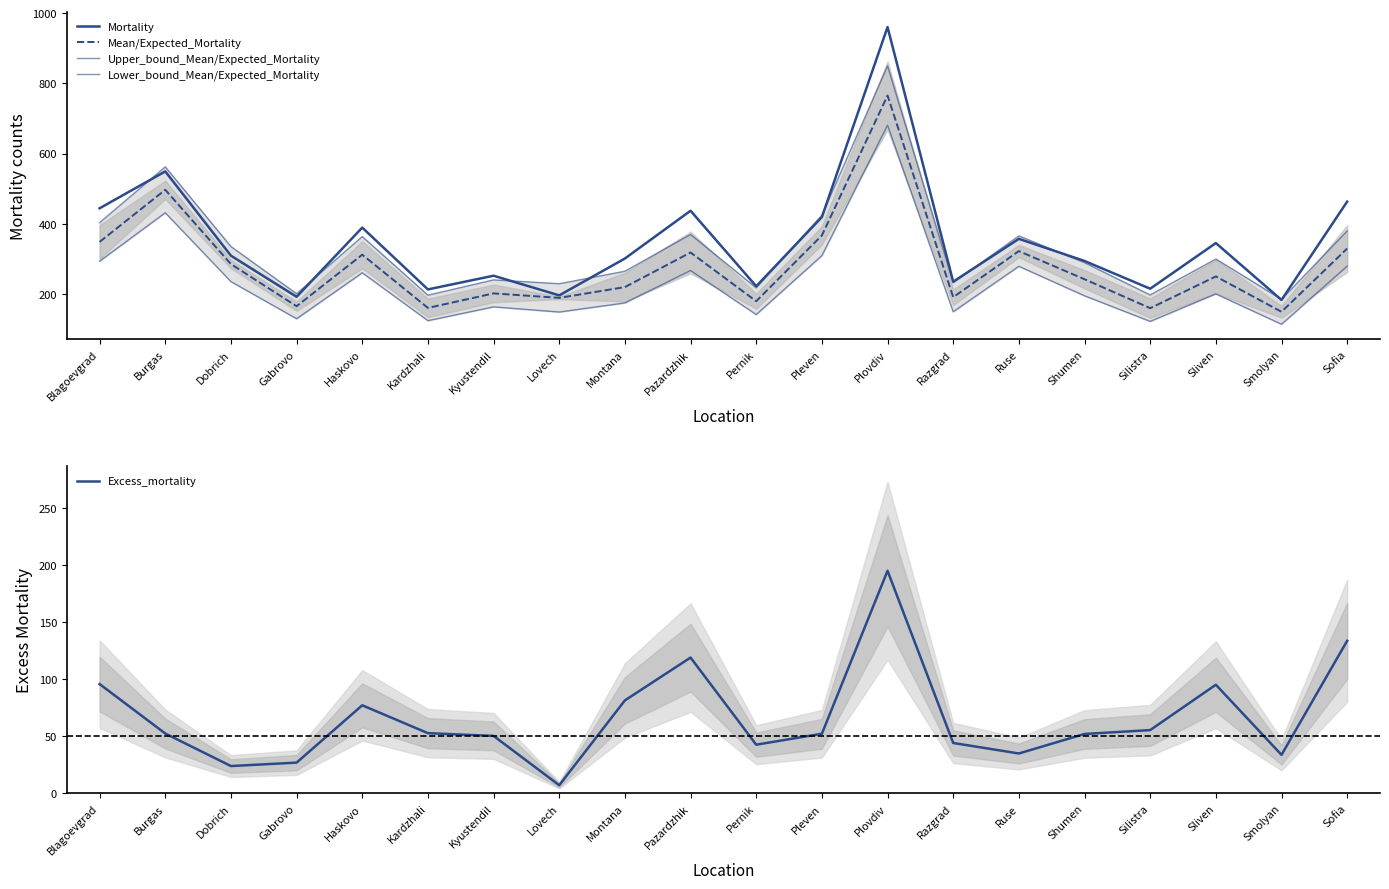

Which category has the highest value in the Excess_mortality series?

Plovdiv